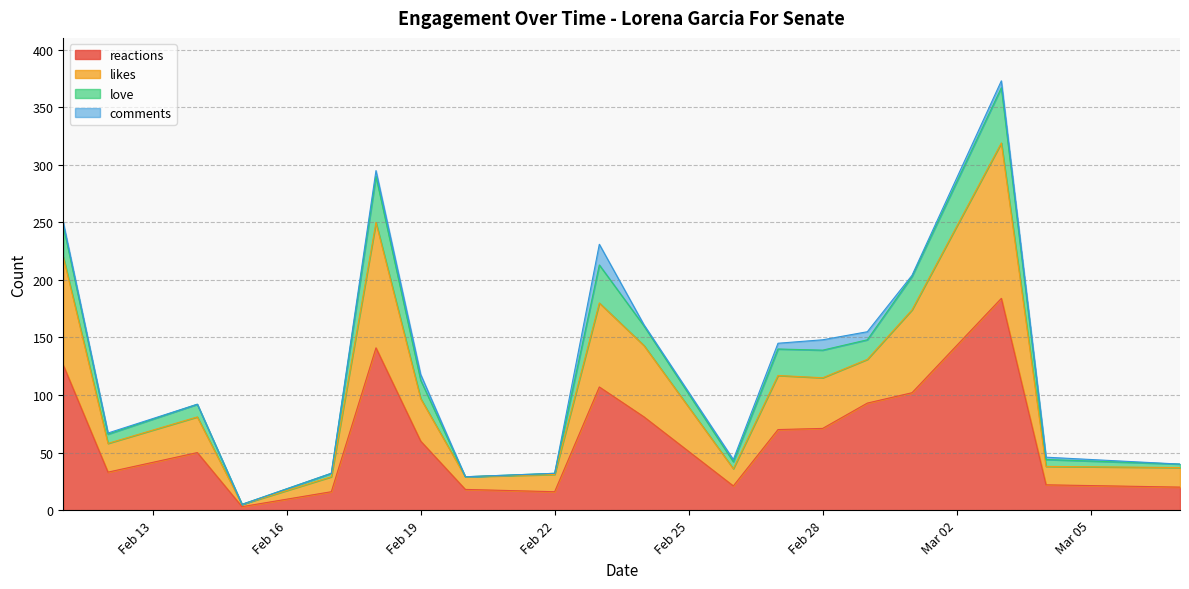

The value of reactions at Feb 19 is 15. True or false?

False